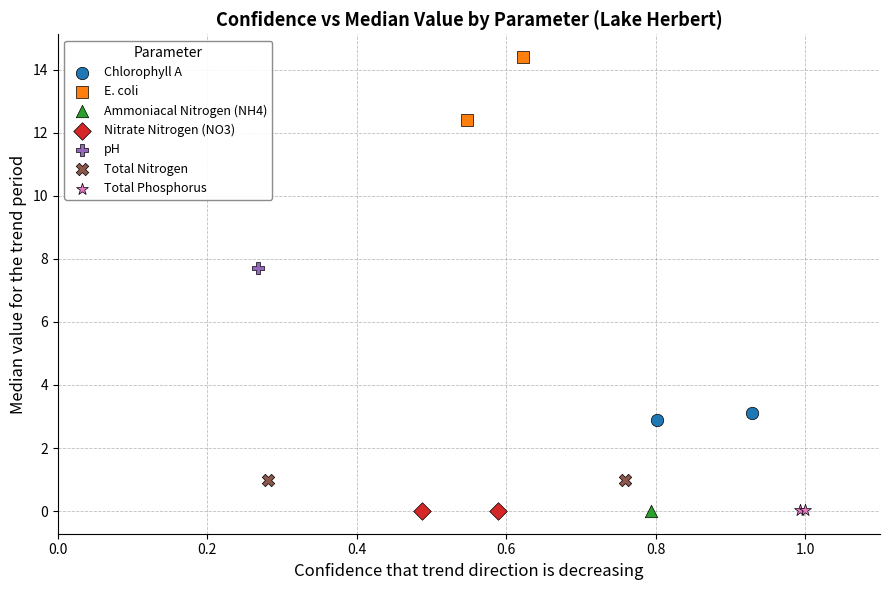

What are all the series names shown in the legend?

Chlorophyll A, E. coli, Ammoniacal Nitrogen (NH4), Nitrate Nitrogen (NO3), pH, Total Nitrogen, Total Phosphorus